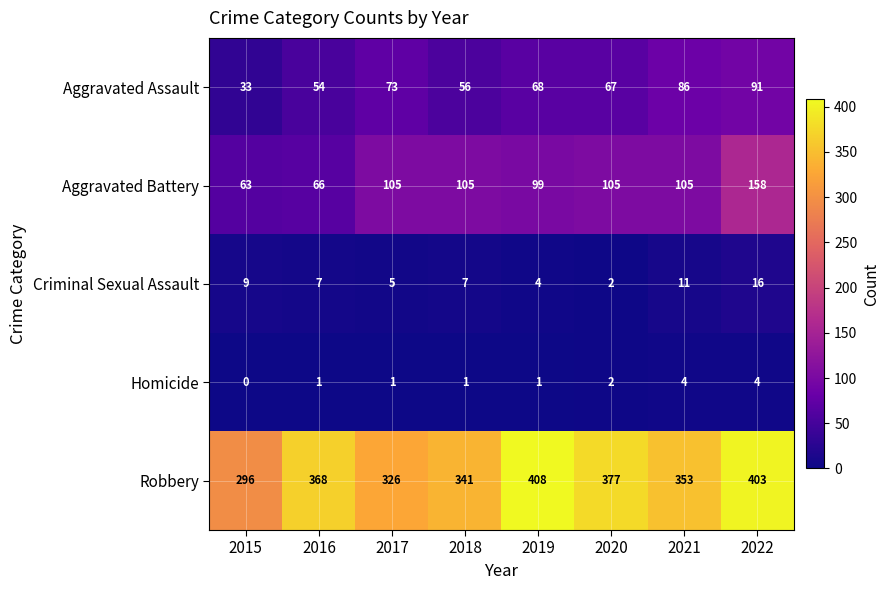

Rank the series by their maximum value, from highest to lowest.

Robbery, Aggravated Battery, Aggravated Assault, Criminal Sexual Assault, Homicide